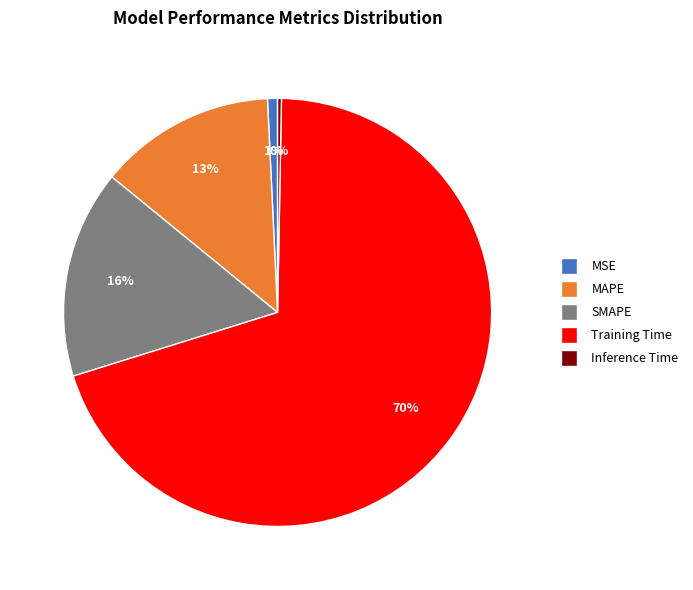

The MSE slice represents 11% of the pie. True or false?

False